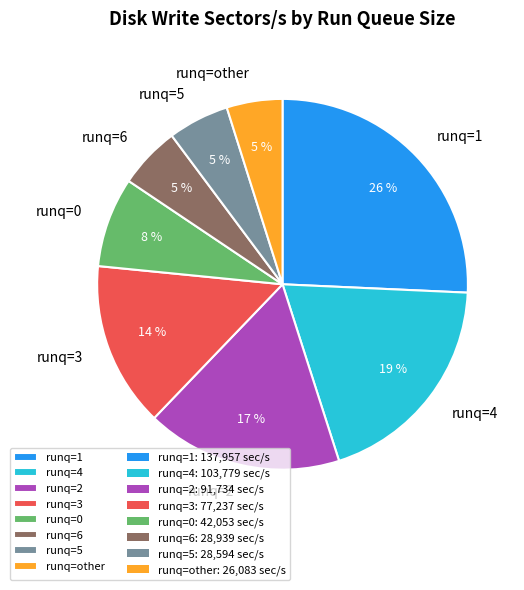

Do runq=0 and runq=1 together represent more than half of the pie?

No